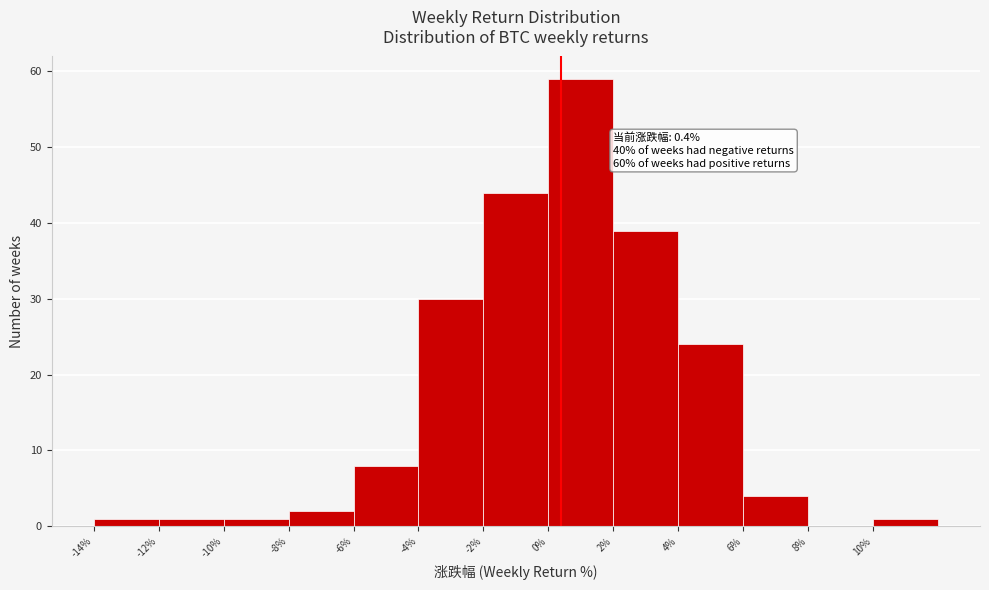

Which range on the x-axis has the tallest bar?

0 to 2